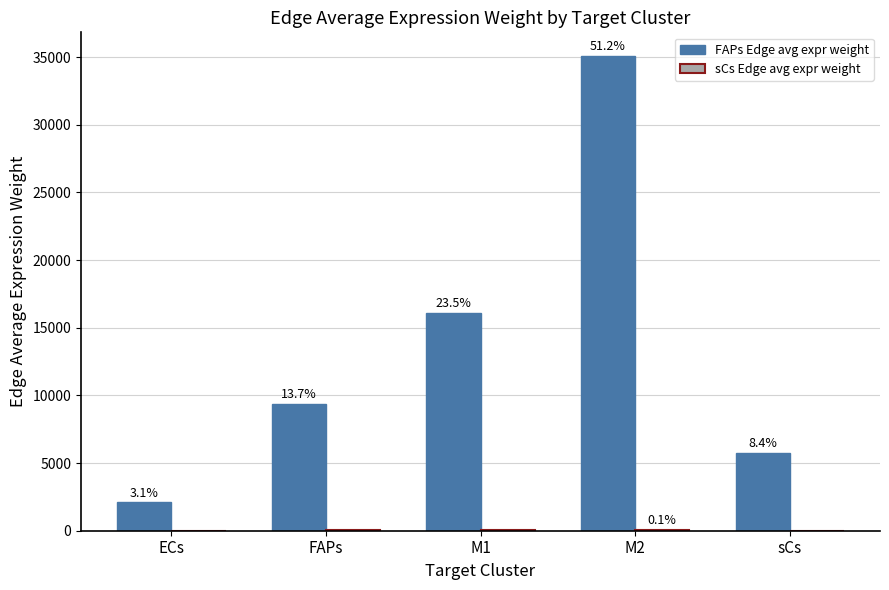

What value does the sCs Edge avg expr weight series have at FAPs?

22.0